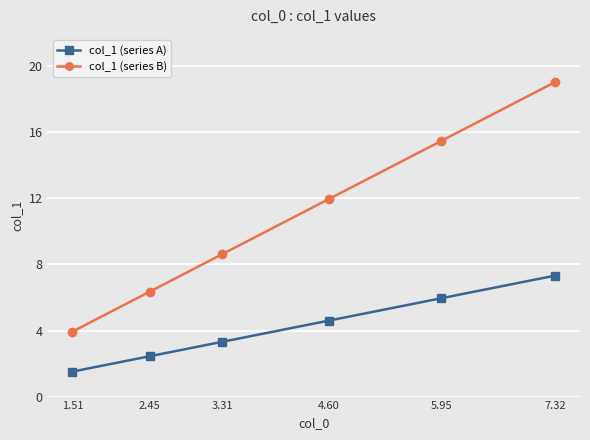

What is the value of the col_1 (series A) point at the 1st from the left?

1.5